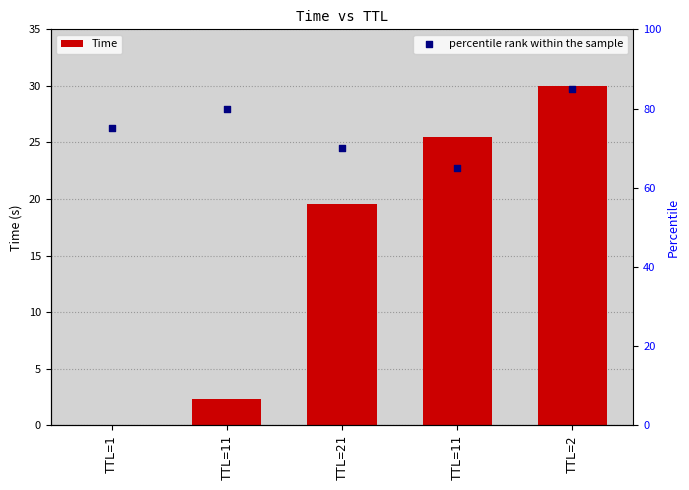

What are all the series names shown in the legend?

Time, percentile rank within the sample